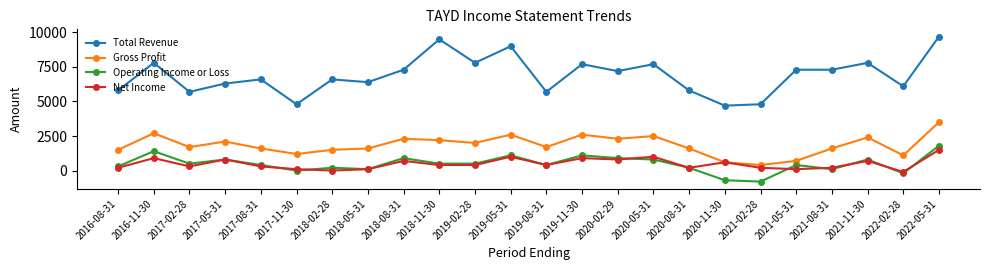

Is this an area chart (filled region under the line)?

No